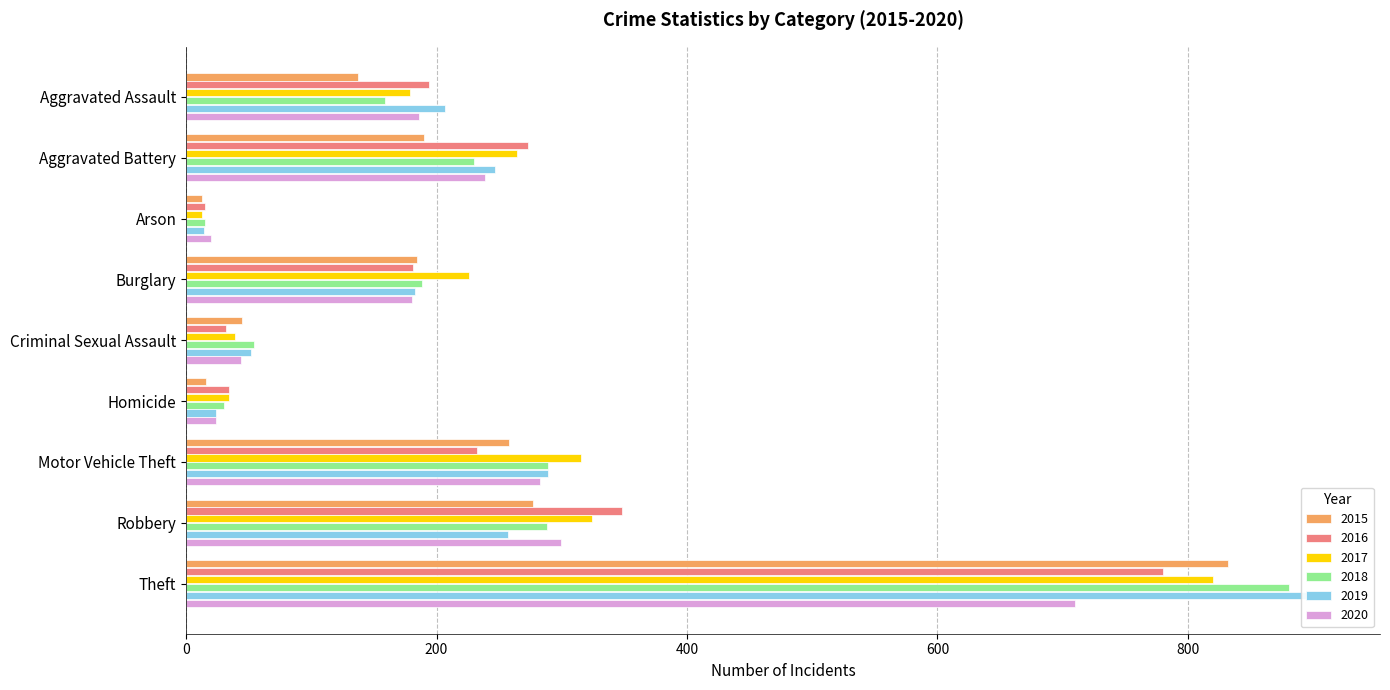

How many groups of bars are there?

9